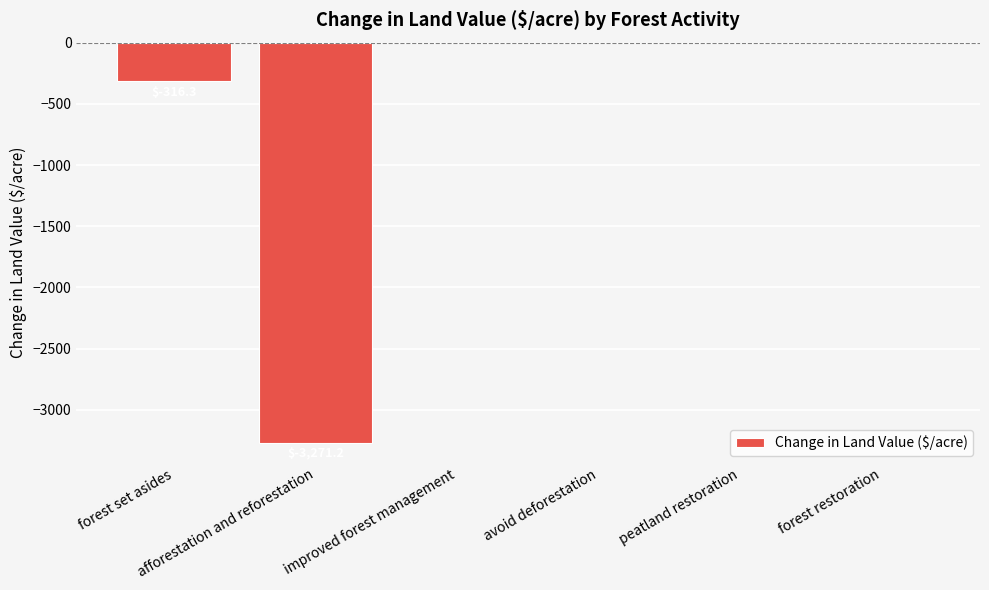

What is the difference between the values at avoid deforestation and afforestation and reforestation?

3271.2